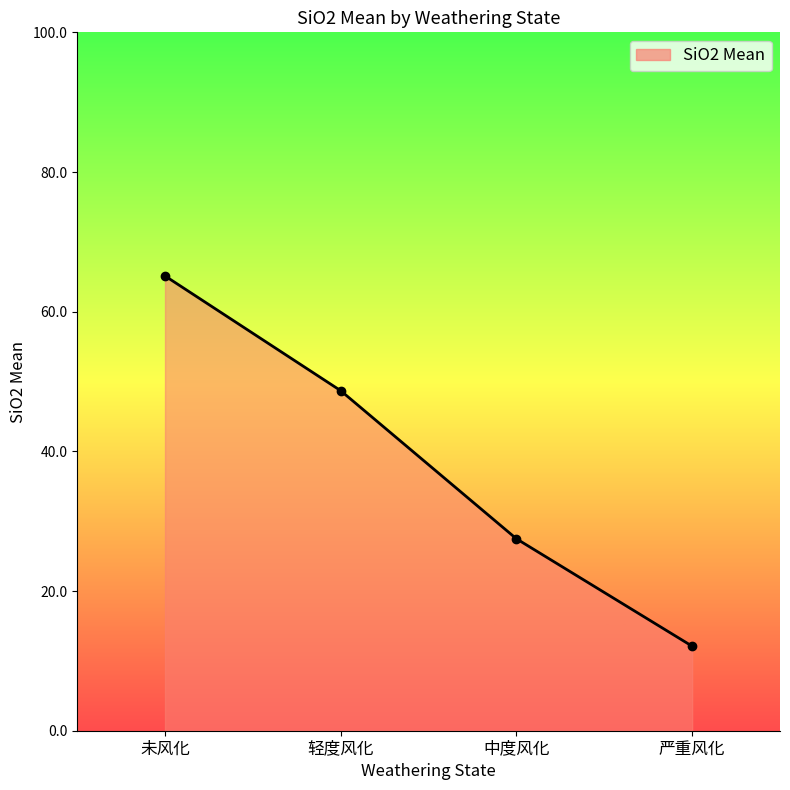

What is the ratio of the value at 严重风化 to the value at 未风化?

0.2